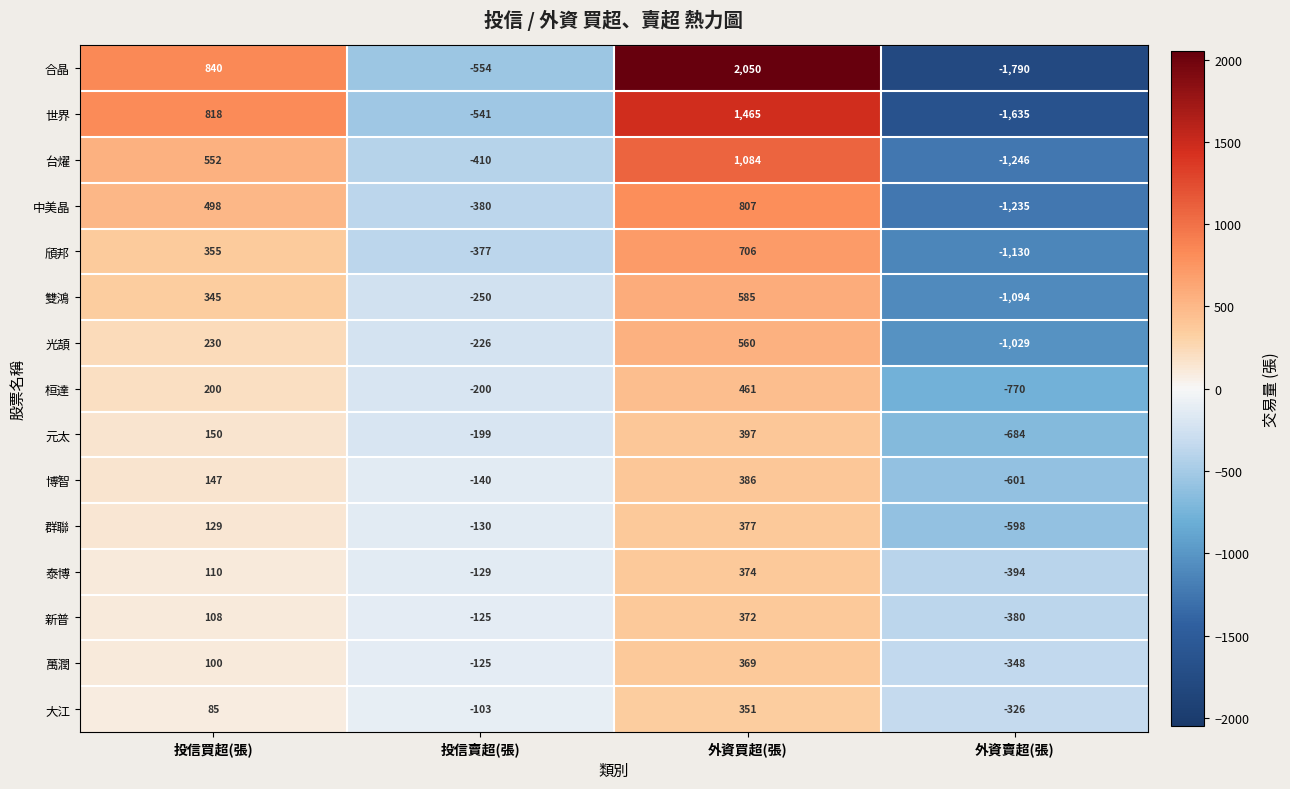

How many values in 元太 are above zero?

2